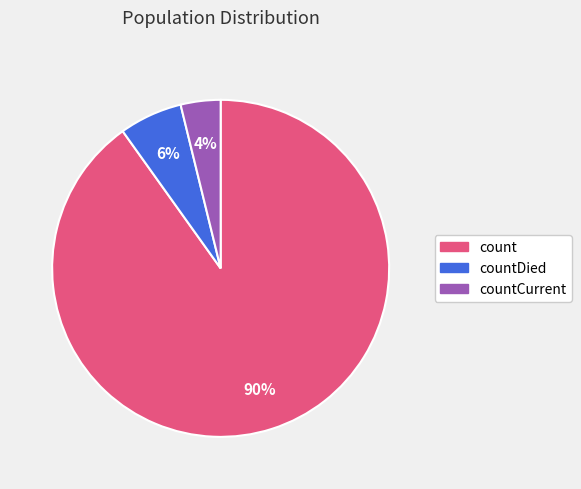

The count slice represents 90% of the pie. True or false?

True